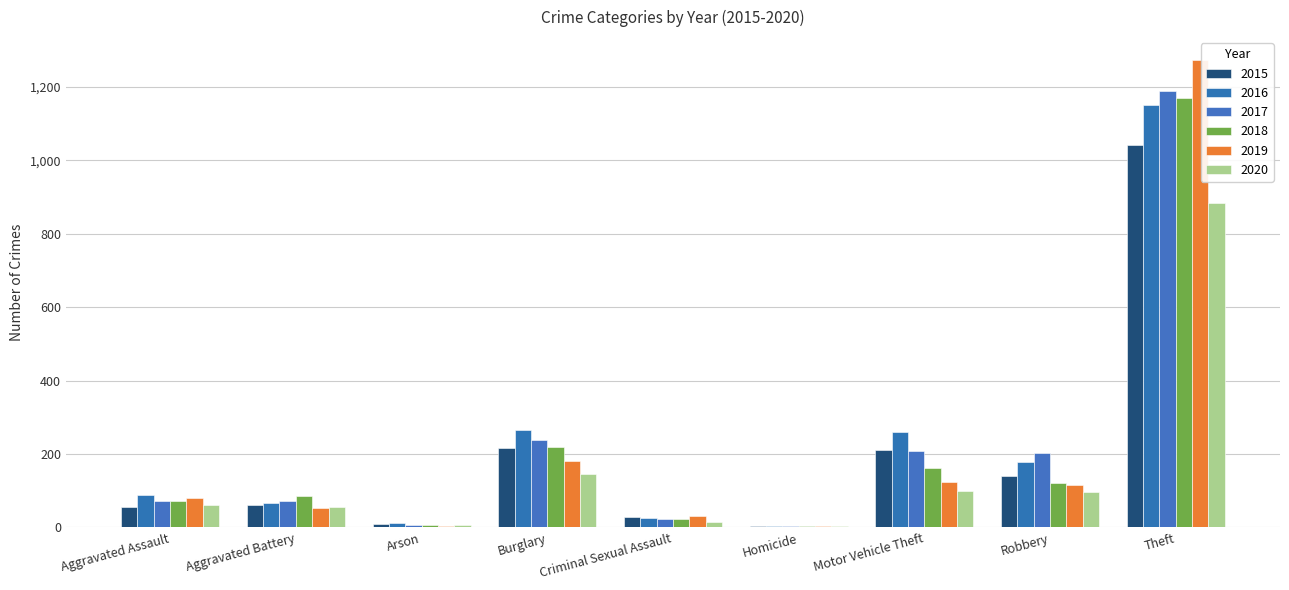

What is the average value of the 2020 series?

153